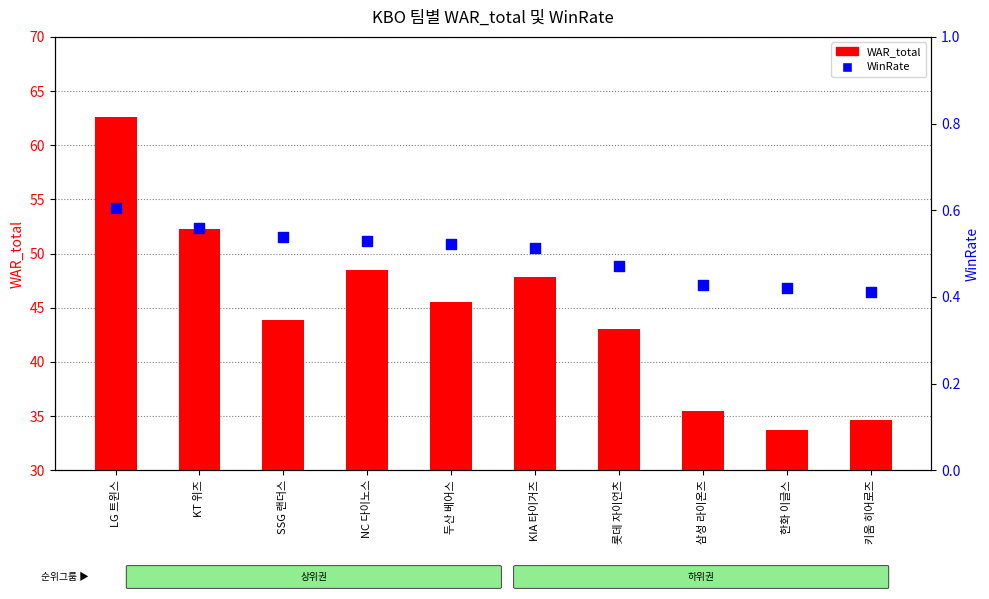

Which series contains the lowest Y value?

WinRate